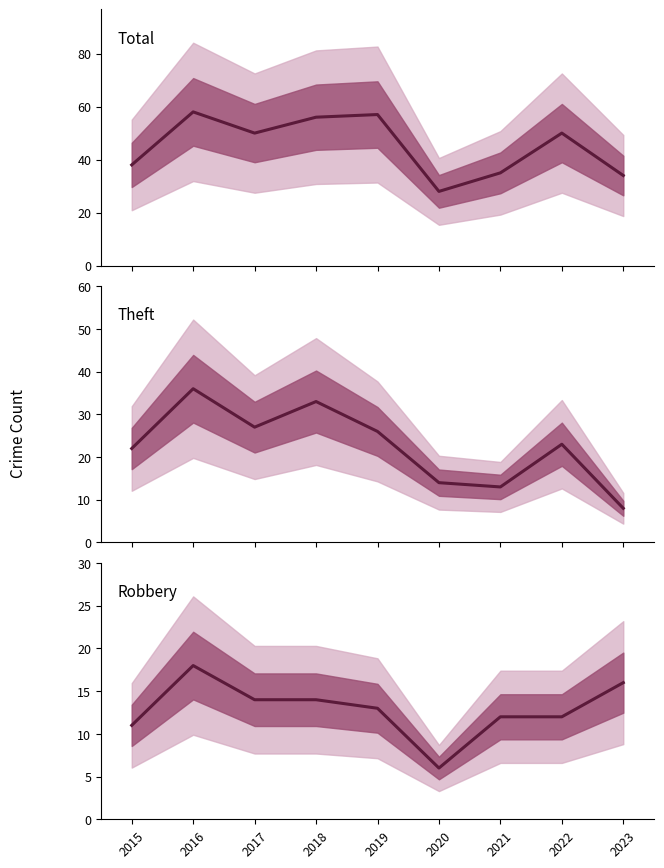

Where is the first local minimum for Theft?

2017